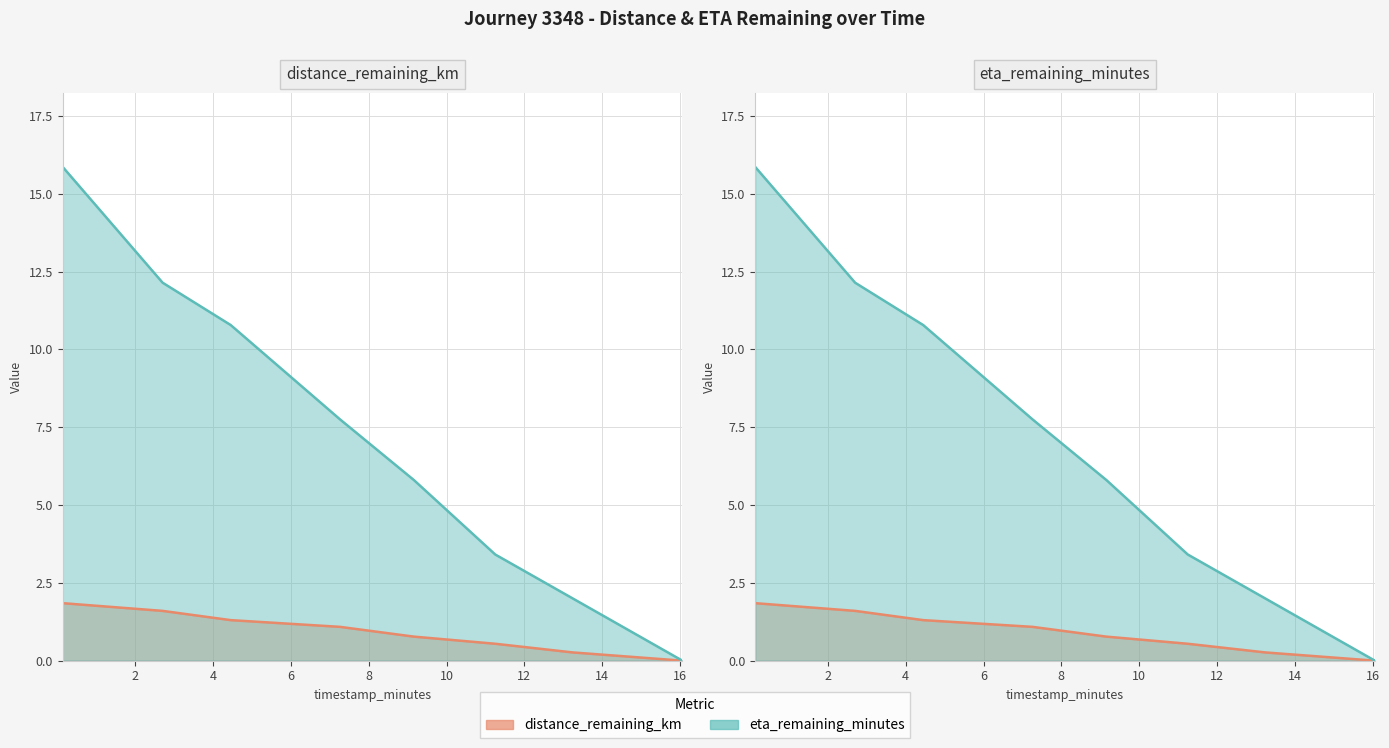

What are all the series names shown in the legend?

distance_remaining_km, eta_remaining_minutes